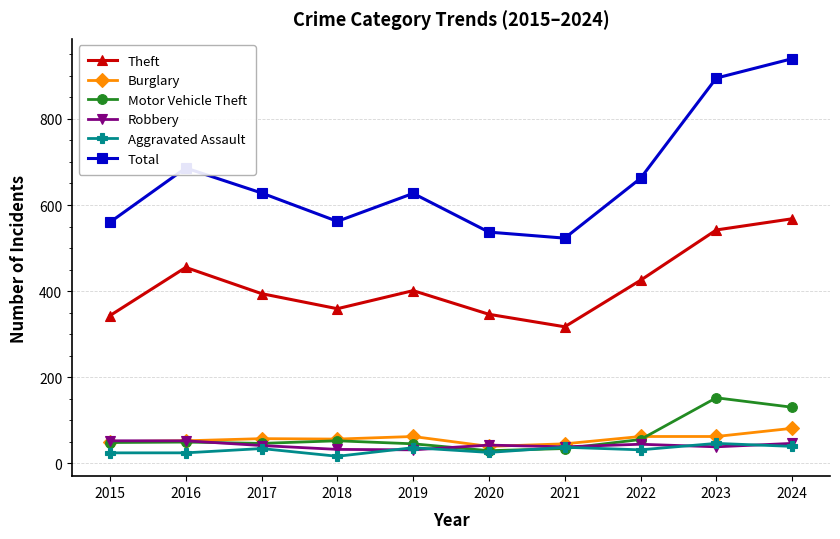

The value of Aggravated Assault at 2020 is 25. True or false?

True